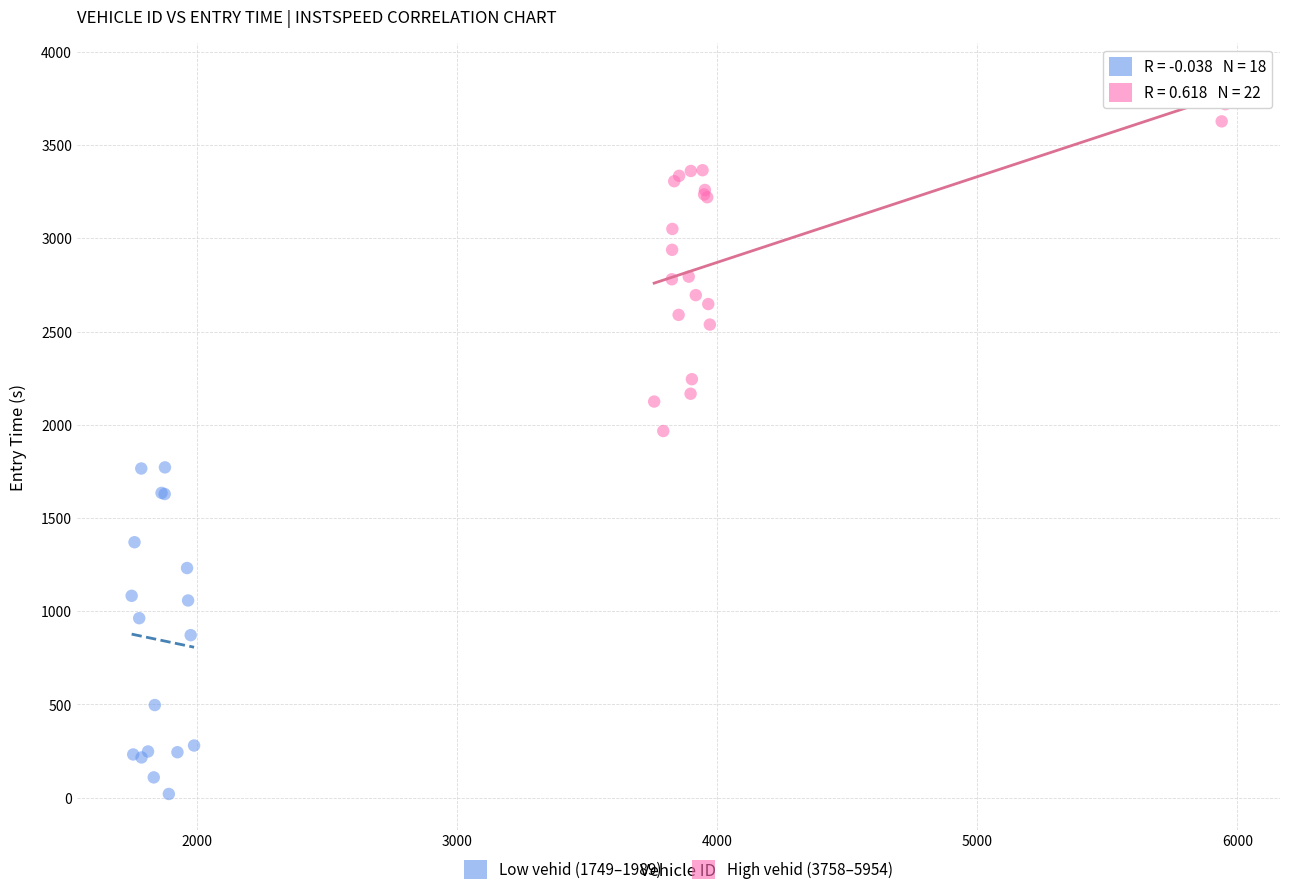

Which series reaches the minimum Y coordinate?

Low vehid (1749–1989)